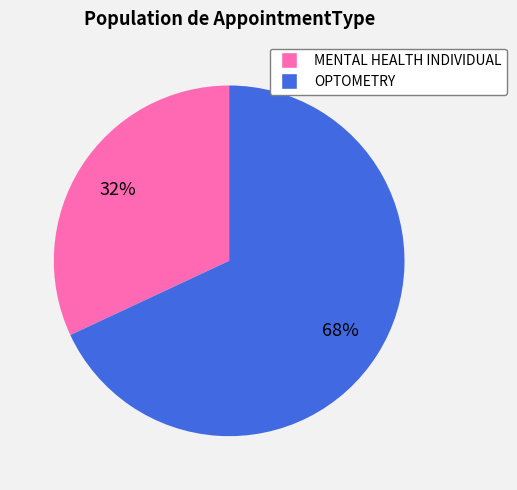

To the nearest percent, what percentage of the pie is MENTAL HEALTH INDIVIDUAL?

32%